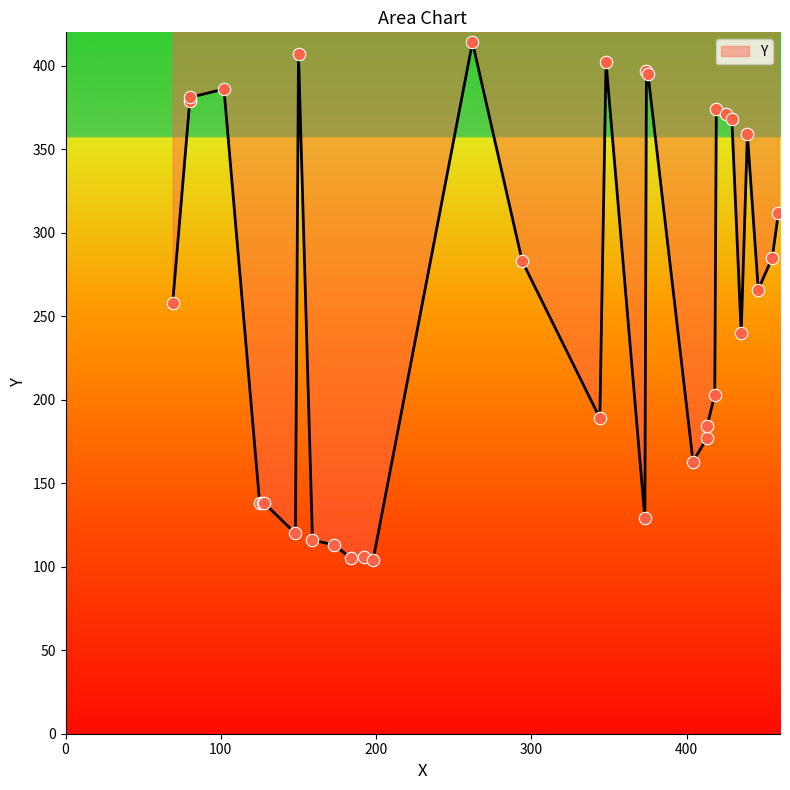

What is the change in value from 413 to 419?

+190